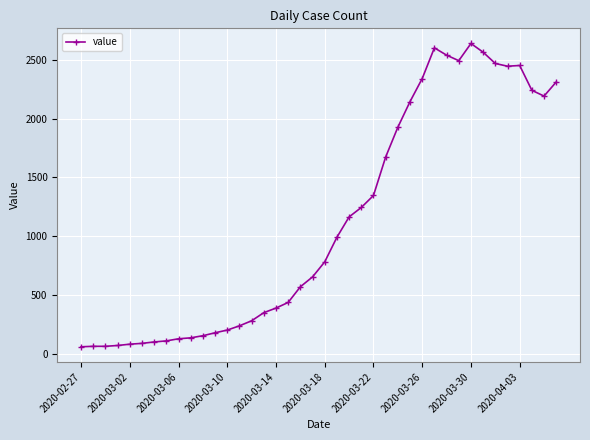

True or false: the data has more than 1 interior local peaks.

True